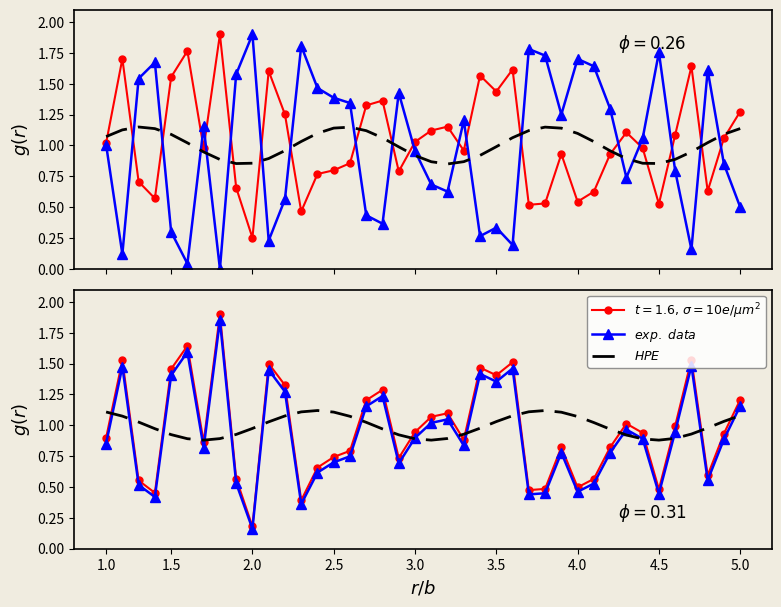

True or false: $g$ (normalized) and $HPE$ intersect in this chart.

True